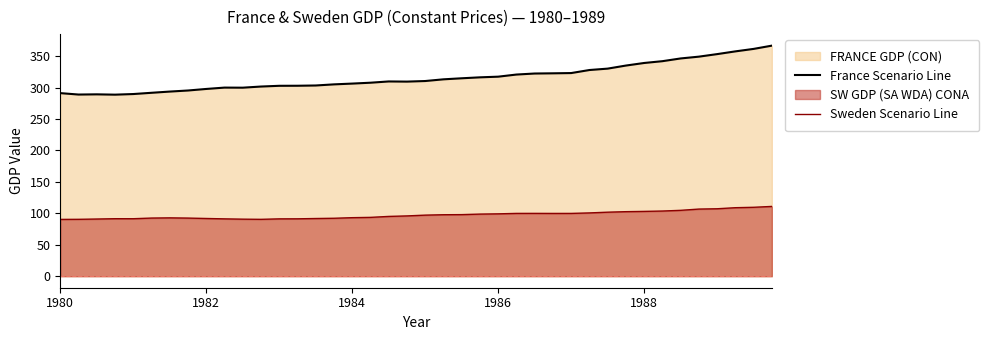

Is it true that France Scenario Line equals 306.5 at 1984?

True